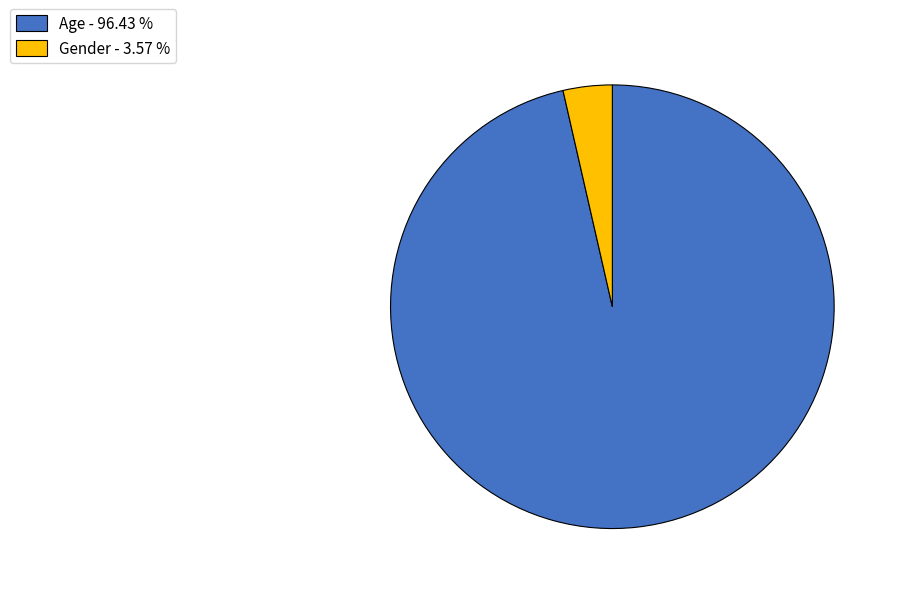

Which slice represents more than half of the pie?

Age